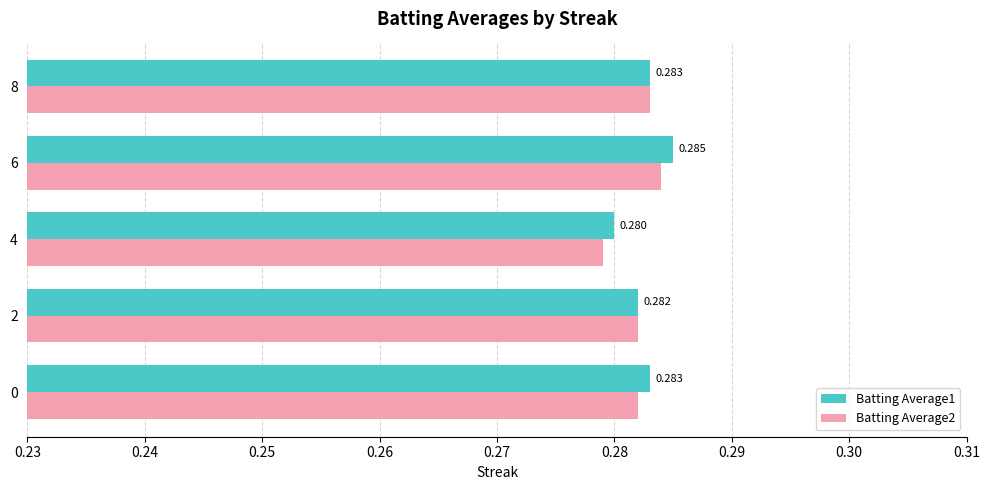

Is the value of Batting Average2 at 8 greater than the value of Batting Average1 at 6?

No